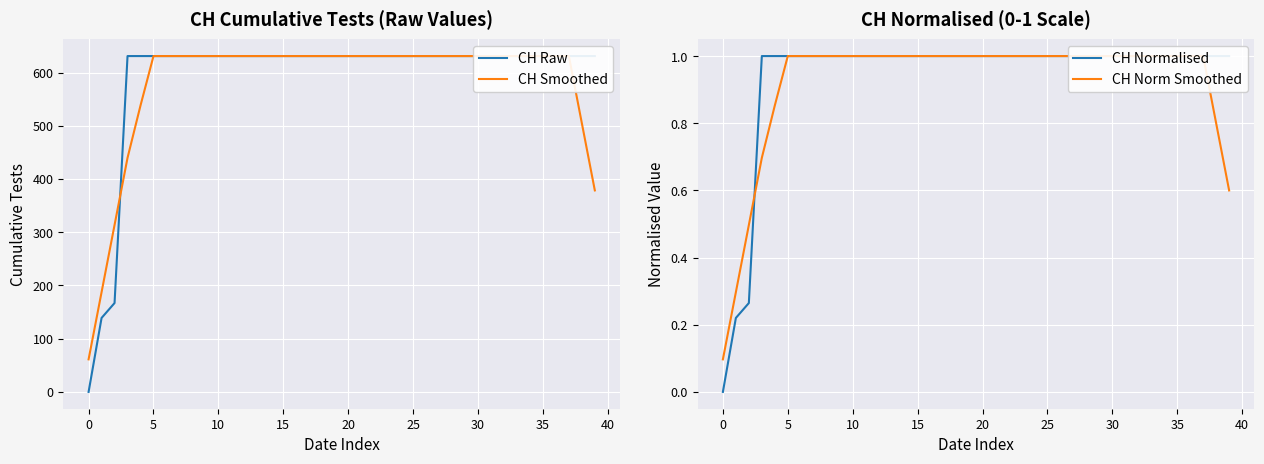

What is the sum of all CH Raw values?

23653.0